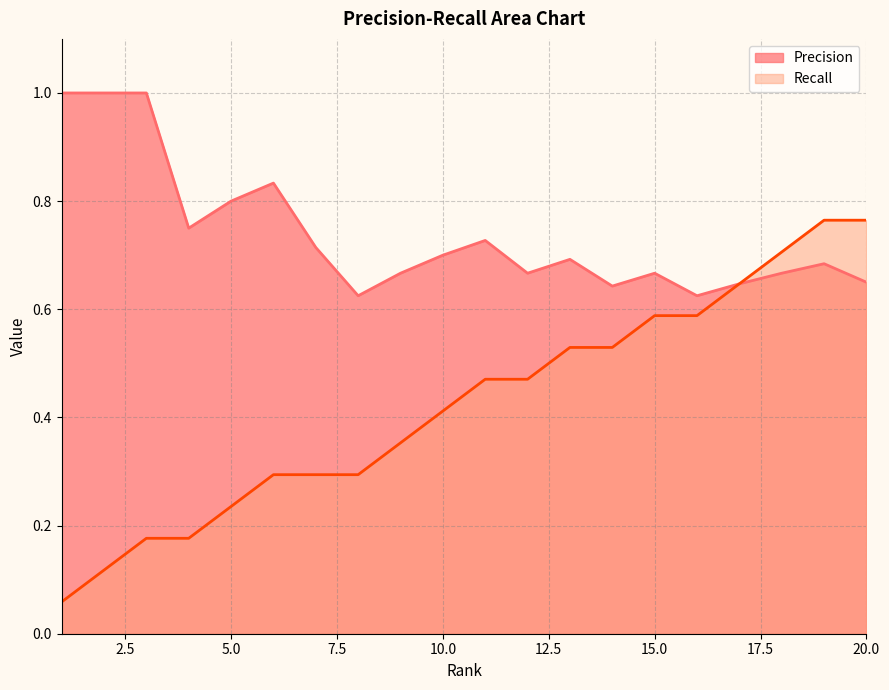

What is the smallest value displayed?

0.1